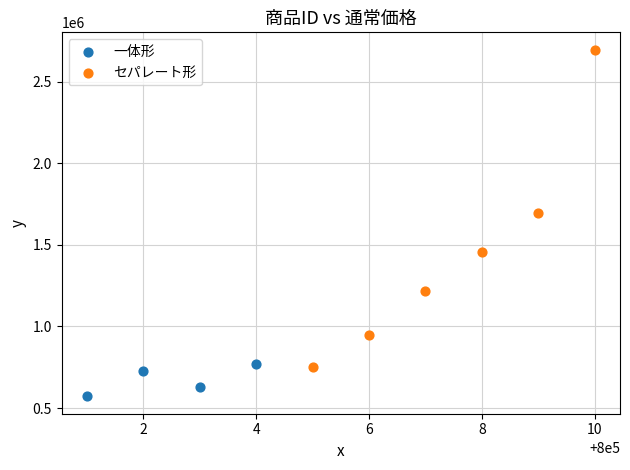

Which series has the largest Y range (max minus min)?

セパレート形